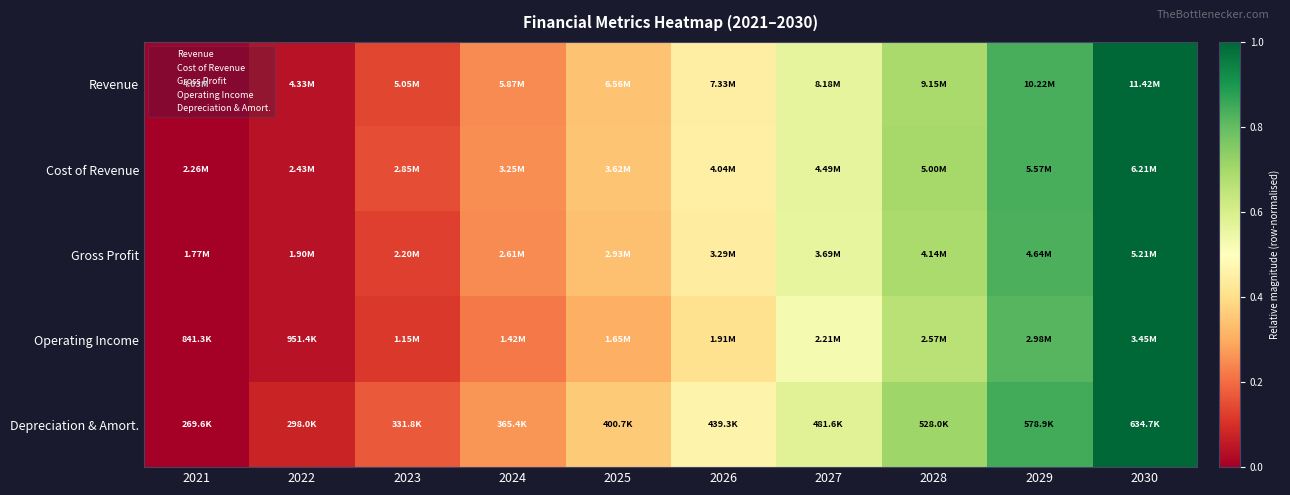

Rank the series by their maximum value, from highest to lowest.

Revenue, Cost of Revenue, Gross Profit, Operating Income, Depreciation & Amort.